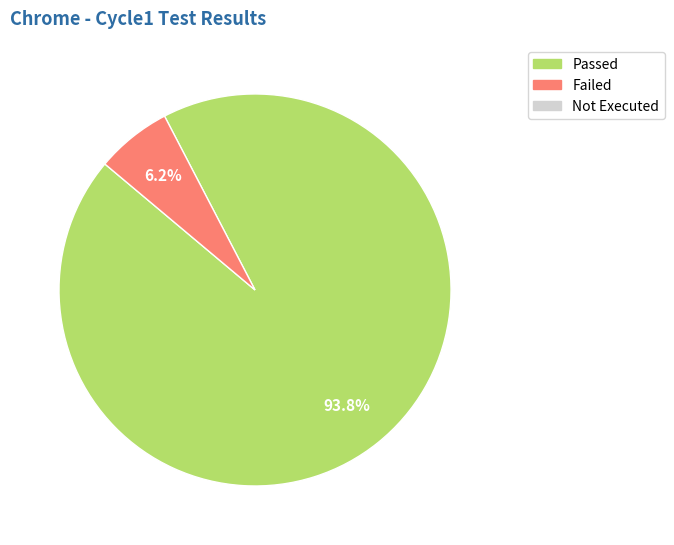

Does any single category account for the majority?

Yes